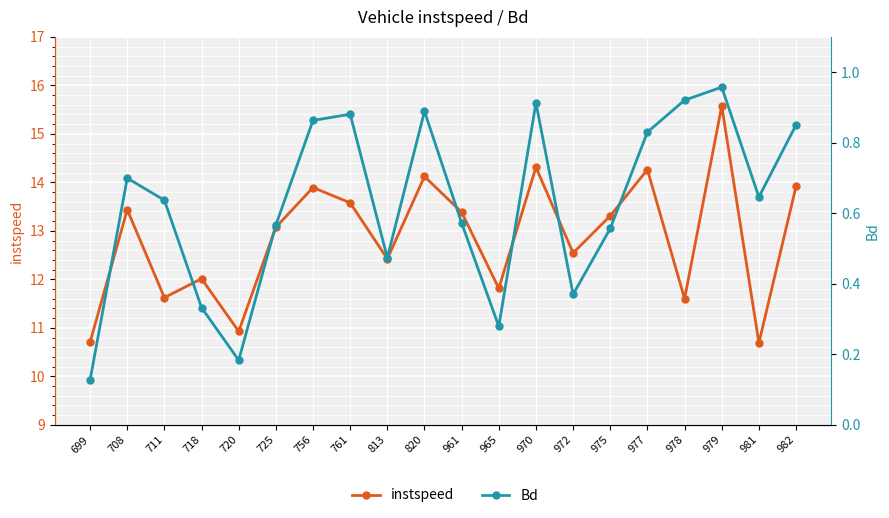

Where is the first local minimum for instspeed?

711